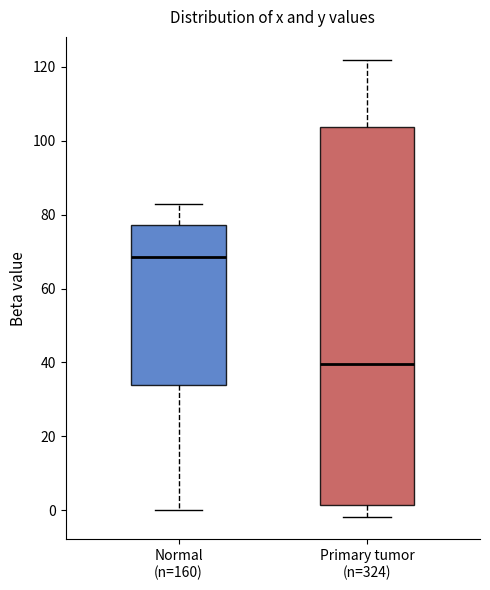

Comparing the boxes themselves (not the whiskers), which one is the tallest?

Primary tumor (n=324)